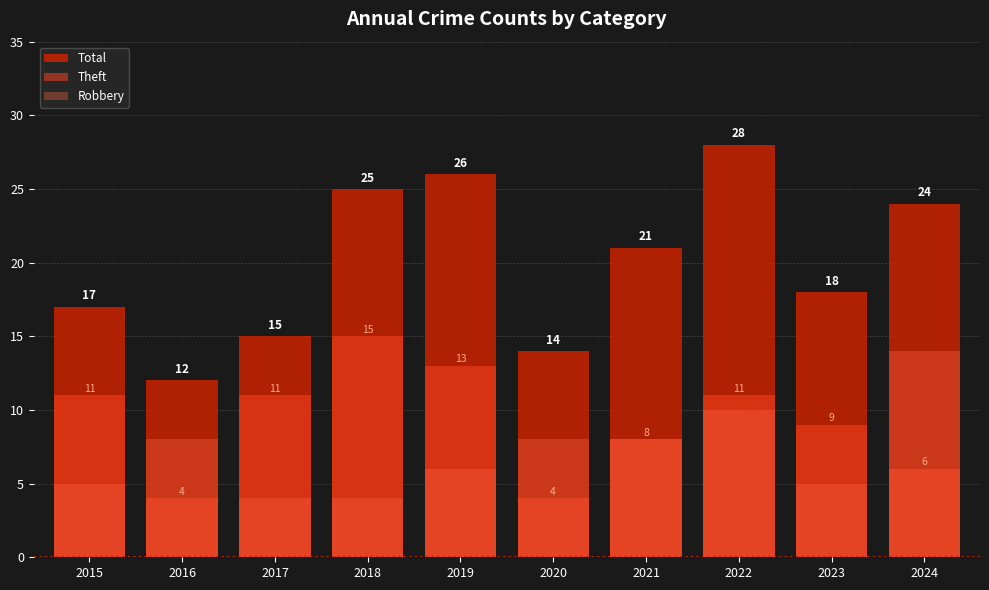

Between 2021 and 2015, which is larger?

2021